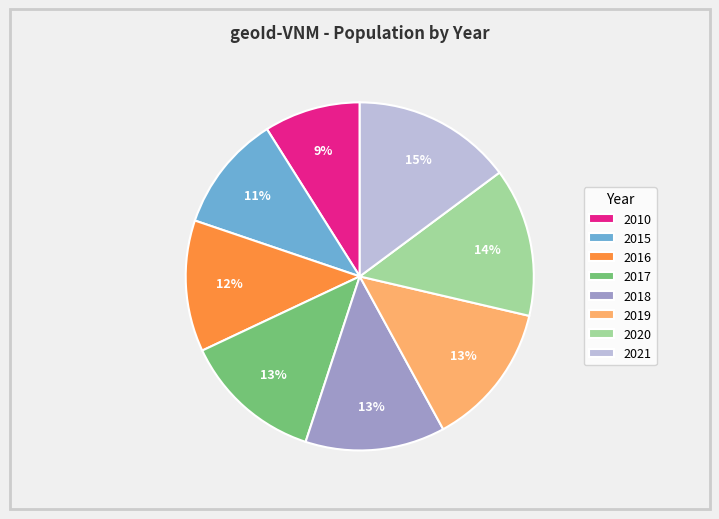

To the nearest percent, what percentage of the pie is 2021?

15%